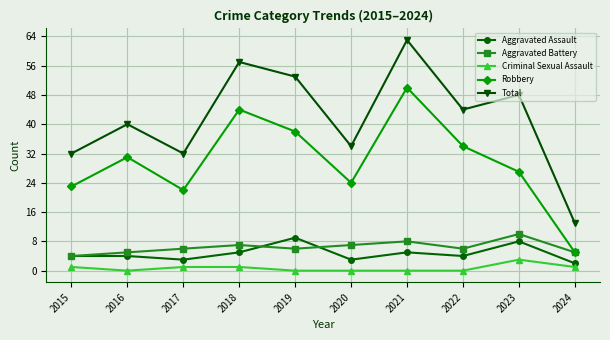

The value of Aggravated Battery at 2023 is 10. True or false?

True